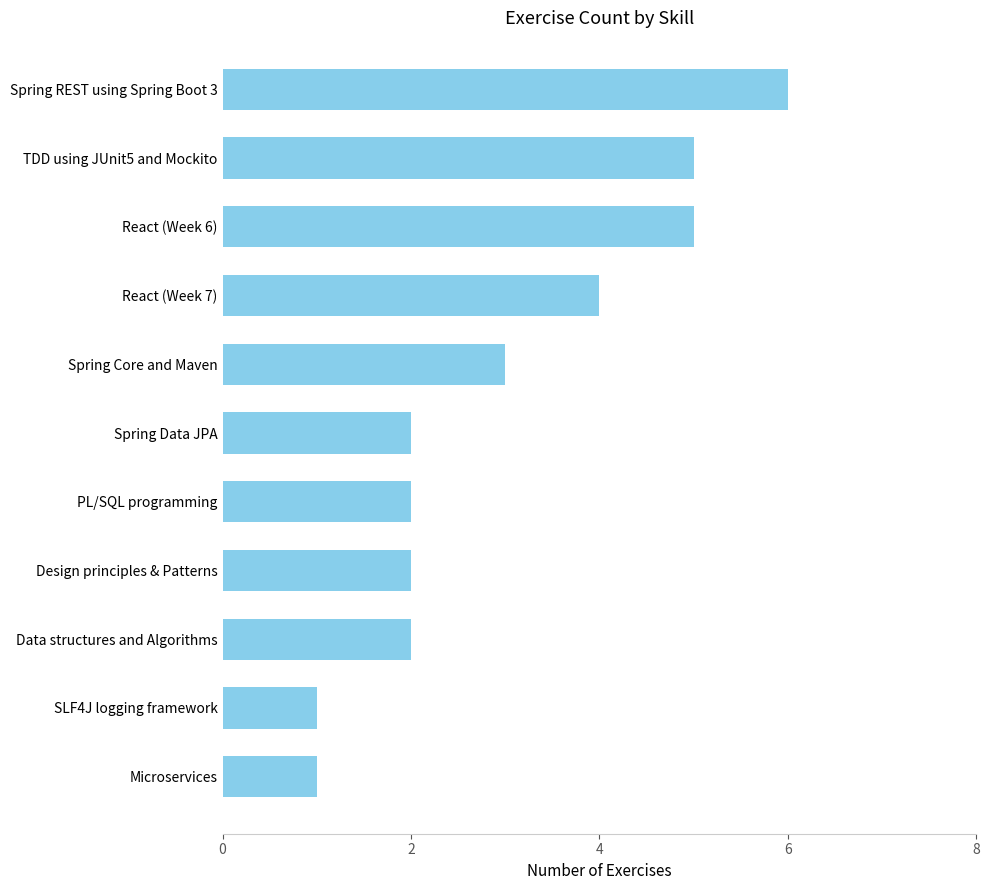

Reading top to bottom, list all the values displayed in this chart.

Spring REST using Spring Boot 3=6	TDD using JUnit5 and Mockito=5	React (Week 6)=5	React (Week 7)=4	Spring Core and Maven=3	Spring Data JPA=2	PL/SQL programming=2	Design principles & Patterns=2	Data structures and Algorithms=2	SLF4J logging framework=1	Microservices=1